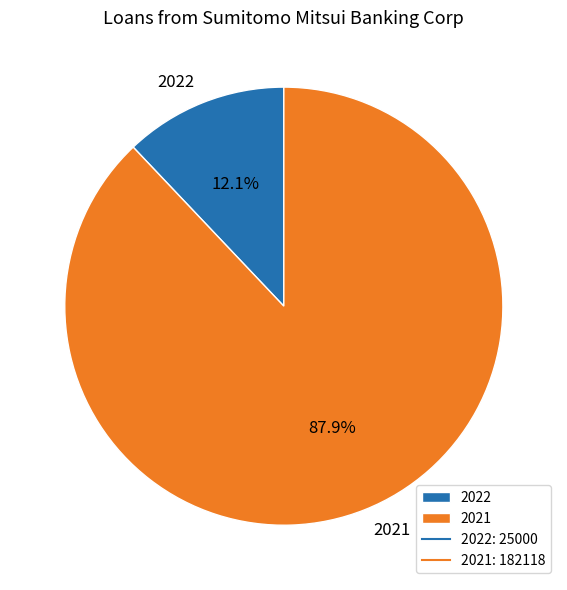

True or false: 2021 accounts for 99% of the total.

False